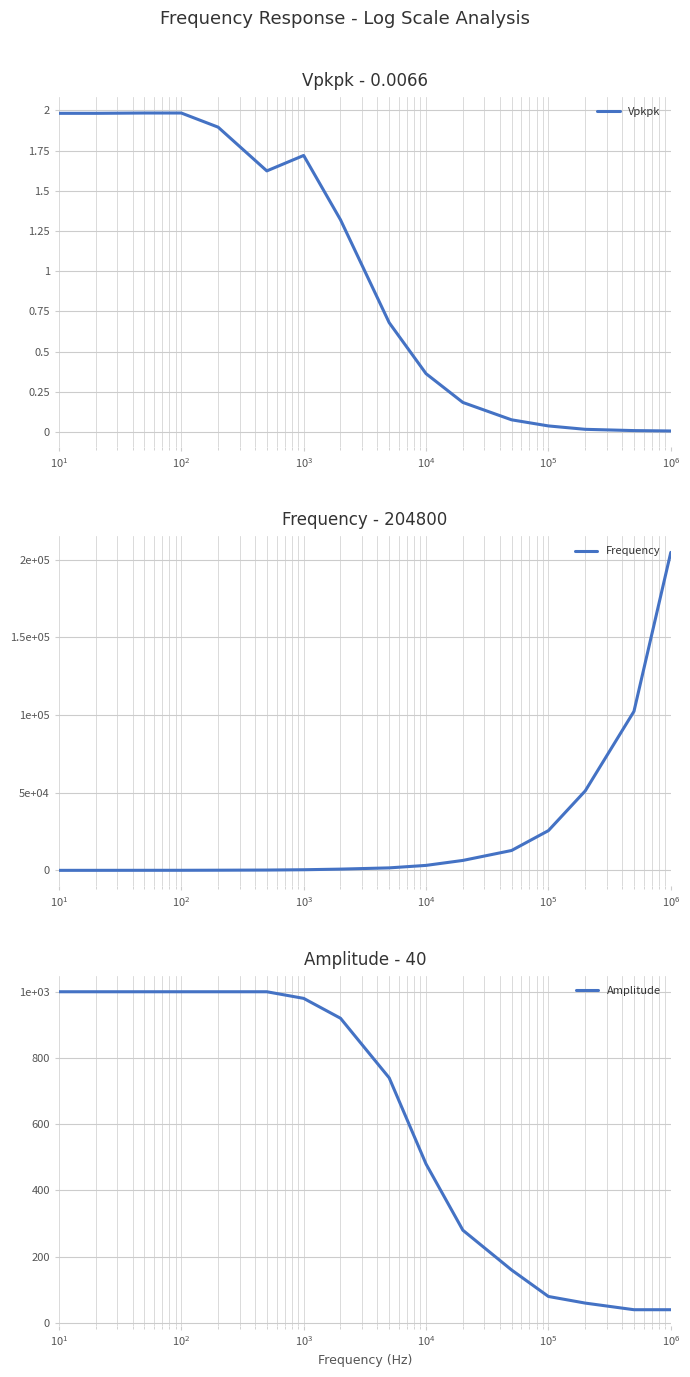

What is the highest value of the Vpkpk series?

2.0